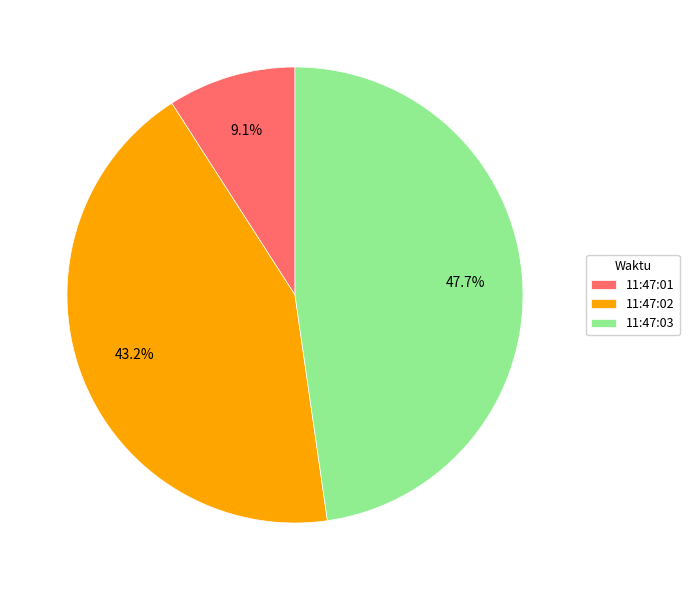

To the nearest percent, what is the average slice percentage?

33%